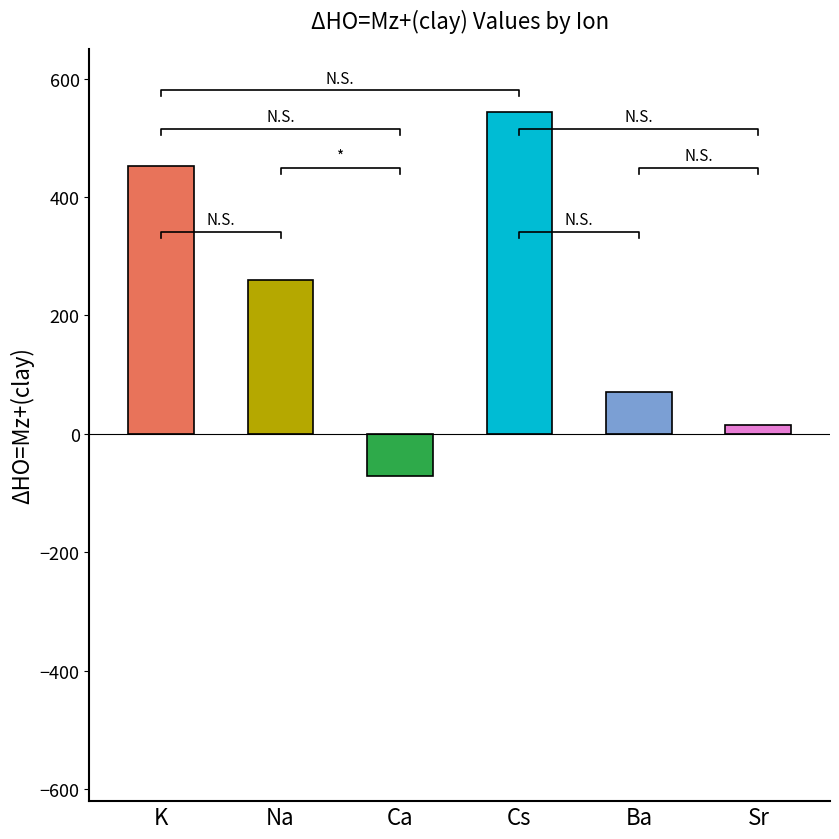

What is the label of the 5th bar from the right?

Na